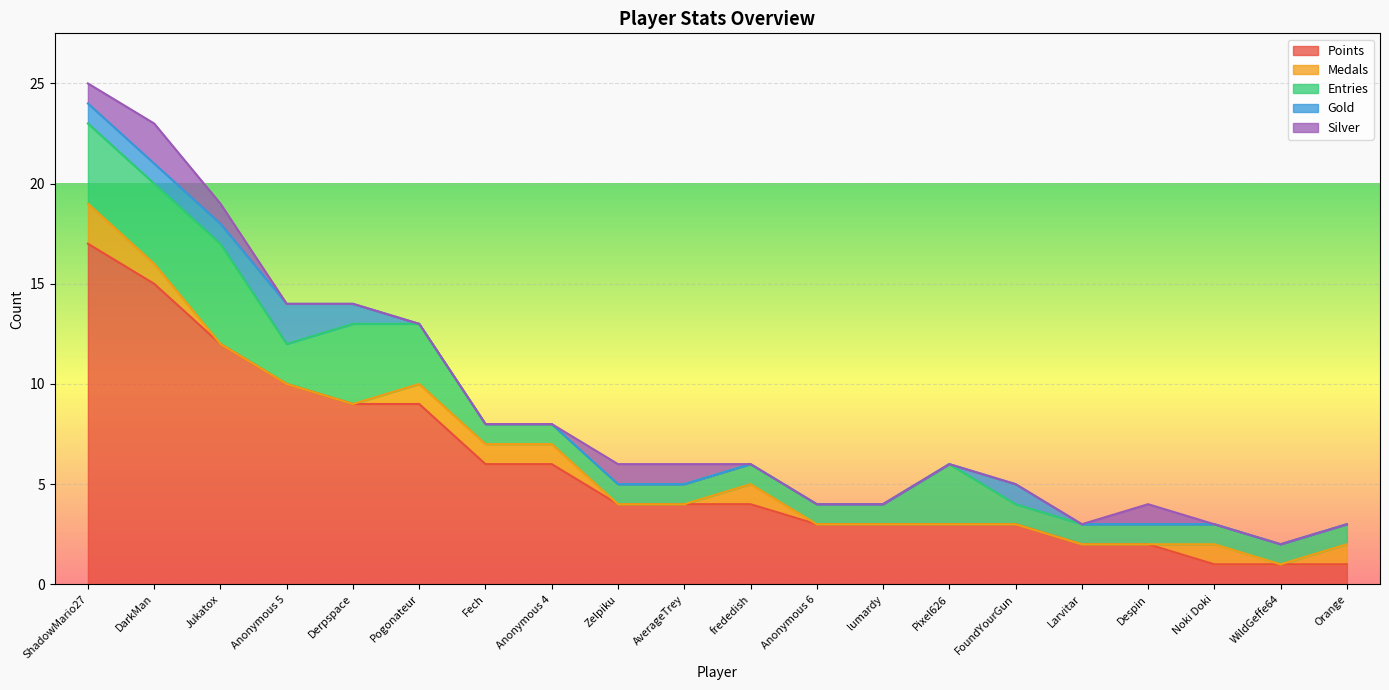

Reading left to right, transcribe all the data shown in this chart.

Points: ShadowMario27=17	DarkMan=15	Jukatox=12	Anonymous 5=10	Derpspace=9	Pogonateur=9	Fech=6	Anonymous 4=6	Zelpiku=4	AverageTrey=4	frededish=4	Anonymous 6=3	lumardy=3	Pixel626=3	FoundYourGun=3	Larvitar=2	Despin=2	Noki Doki=1	WildGeffe64=1	Orange=1
Medals: ShadowMario27=2	DarkMan=1	Jukatox=0	Anonymous 5=0	Derpspace=0	Pogonateur=1	Fech=1	Anonymous 4=1	Zelpiku=0	AverageTrey=0	frededish=1	Anonymous 6=0	lumardy=0	Pixel626=0	FoundYourGun=0	Larvitar=0	Despin=0	Noki Doki=1	WildGeffe64=0	Orange=1
Entries: ShadowMario27=4	DarkMan=4	Jukatox=5	Anonymous 5=2	Derpspace=4	Pogonateur=3	Fech=1	Anonymous 4=1	Zelpiku=1	AverageTrey=1	frededish=1	Anonymous 6=1	lumardy=1	Pixel626=3	FoundYourGun=1	Larvitar=1	Despin=1	Noki Doki=1	WildGeffe64=1	Orange=1
Gold: ShadowMario27=1	DarkMan=1	Jukatox=1	Anonymous 5=2	Derpspace=1	Pogonateur=0	Fech=0	Anonymous 4=0	Zelpiku=0	AverageTrey=0	frededish=0	Anonymous 6=0	lumardy=0	Pixel626=0	FoundYourGun=1	Larvitar=0	Despin=0	Noki Doki=0	WildGeffe64=0	Orange=0
Silver: ShadowMario27=1	DarkMan=2	Jukatox=1	Anonymous 5=0	Derpspace=0	Pogonateur=0	Fech=0	Anonymous 4=0	Zelpiku=1	AverageTrey=1	frededish=0	Anonymous 6=0	lumardy=0	Pixel626=0	FoundYourGun=0	Larvitar=0	Despin=1	Noki Doki=0	WildGeffe64=0	Orange=0